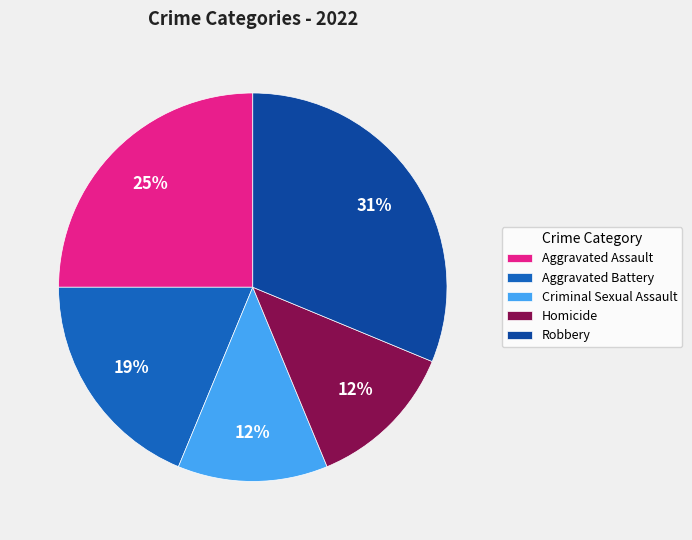

Does Homicide represent more than half of the total?

No